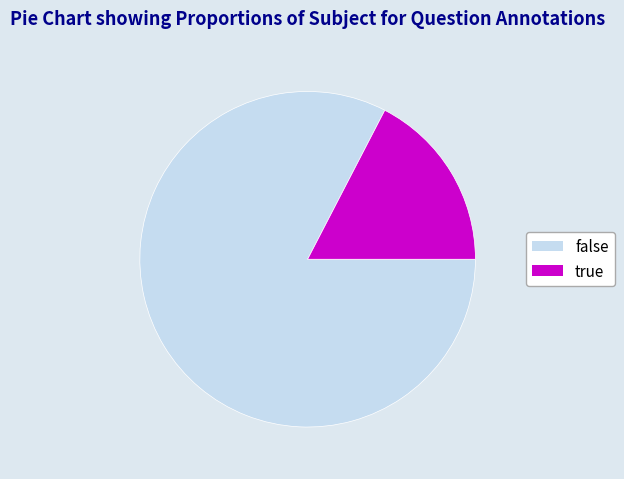

Which has a higher value, false or true?

false